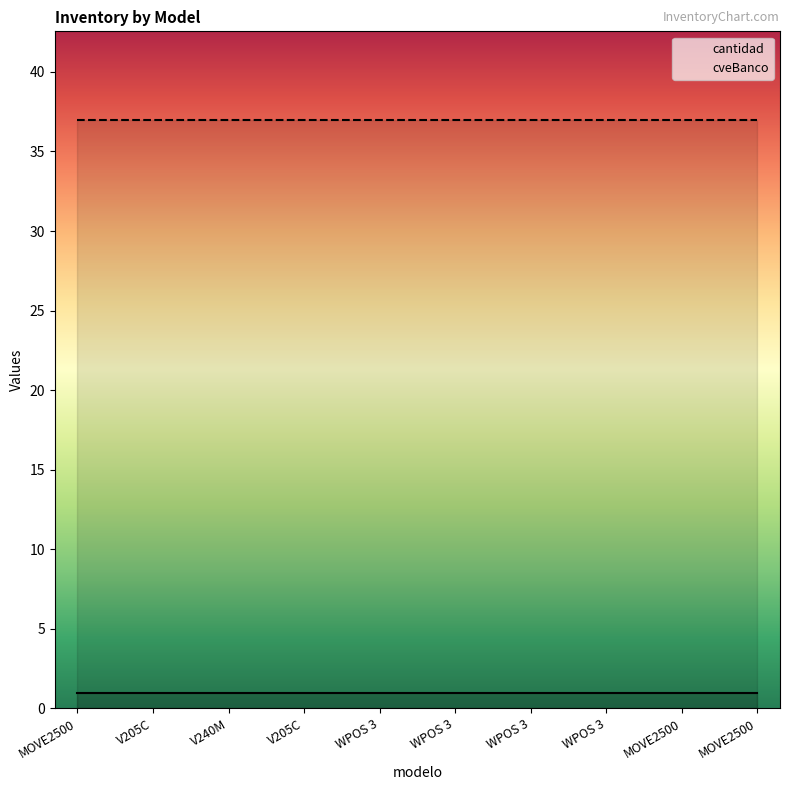

Reading left to right, list all the values displayed in this chart.

cantidad: MOVE2500=1	V205C=1	V240M=1	V205C=1	WPOS 3=1	WPOS 3=1	WPOS 3=1	WPOS 3=1	MOVE2500=1	MOVE2500=1
cveBanco: MOVE2500=37	V205C=37	V240M=37	V205C=37	WPOS 3=37	WPOS 3=37	WPOS 3=37	WPOS 3=37	MOVE2500=37	MOVE2500=37